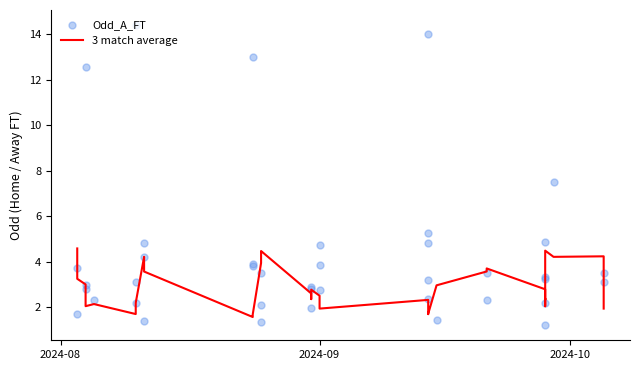

What are all the series names shown in the legend?

3 match average, Odd_A_FT